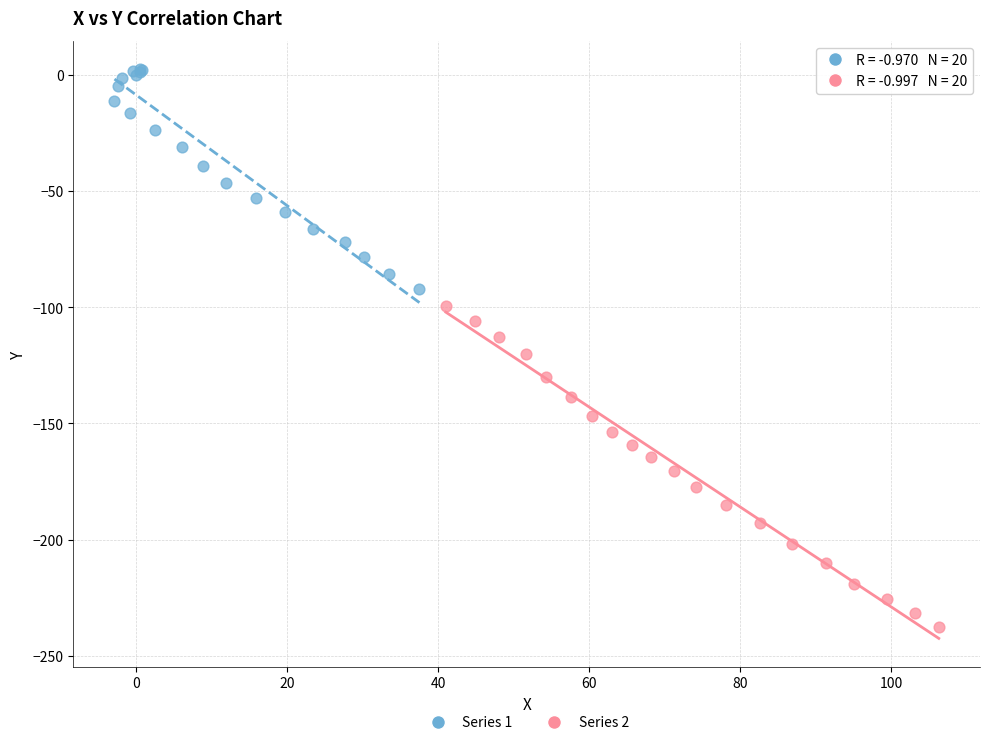

Which series reaches the maximum Y coordinate?

Series 1